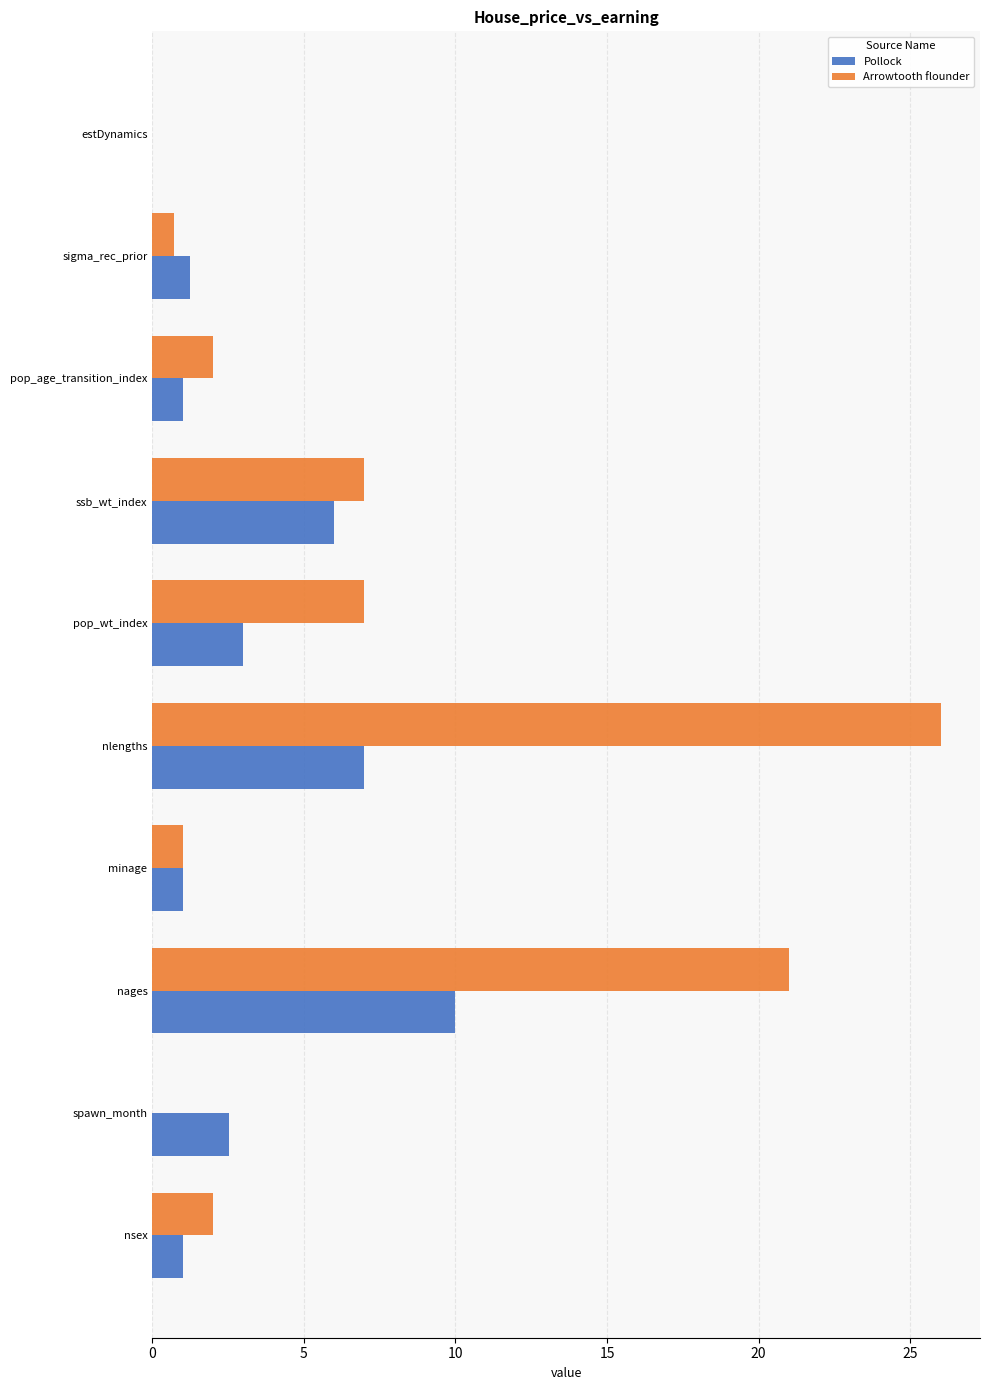

Is it true that Pollock equals 3.6 at estDynamics?

False